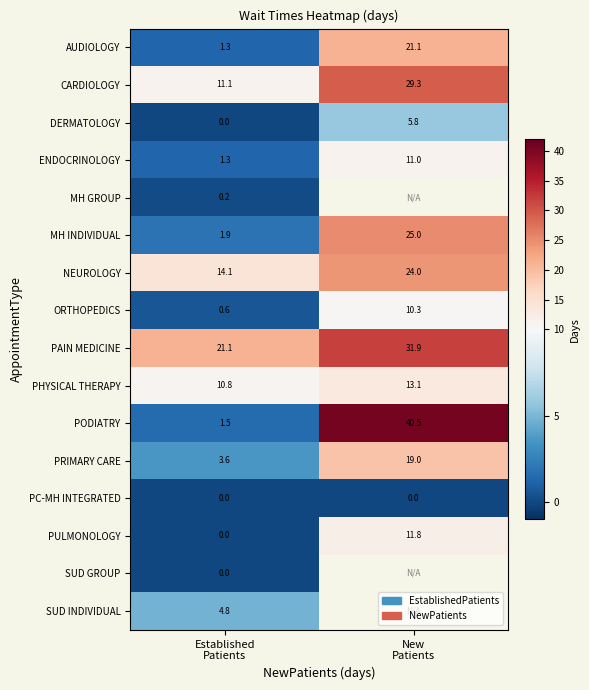

What is the difference between the maximum and minimum values in the MH INDIVIDUAL series?

23.1